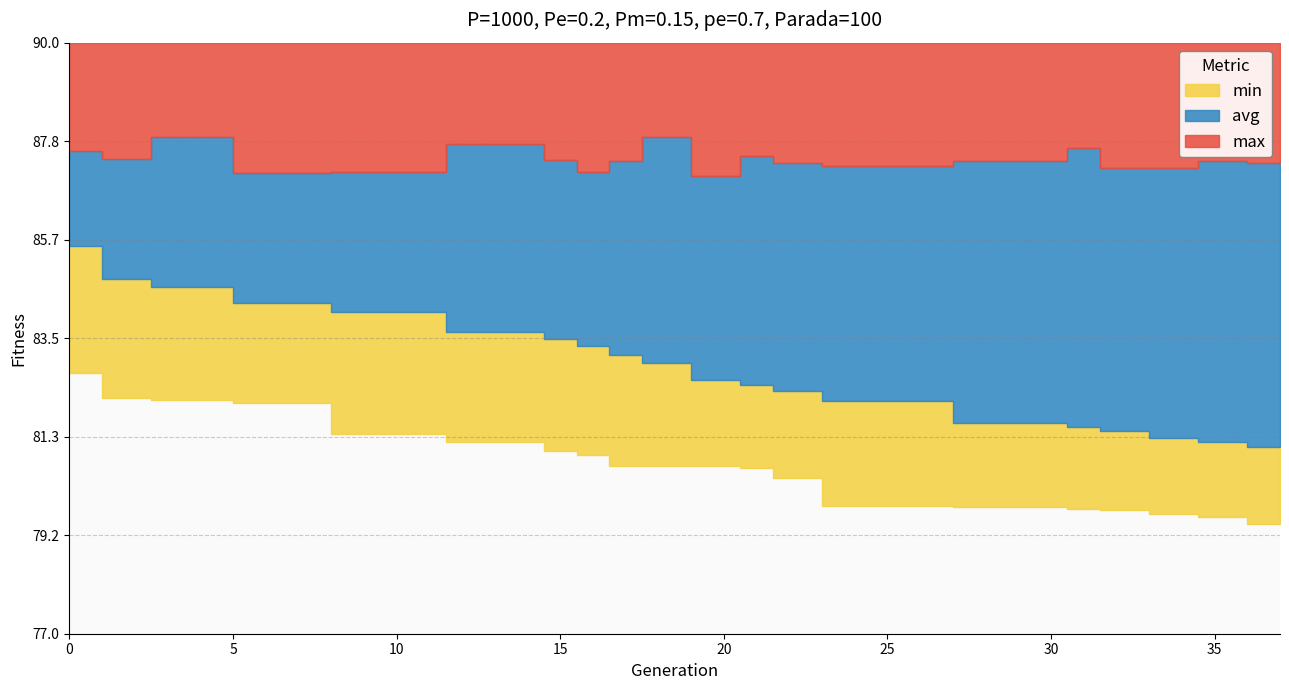

Which series has the widest spread of values?

avg